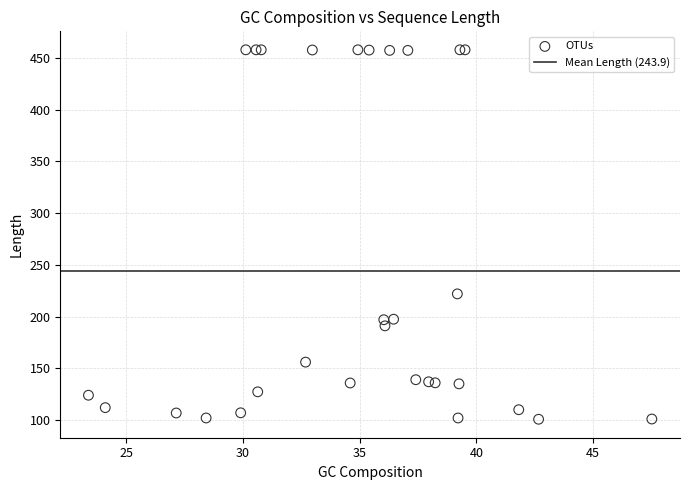

What Y value in the scatter plot is closest to 279?

222.0